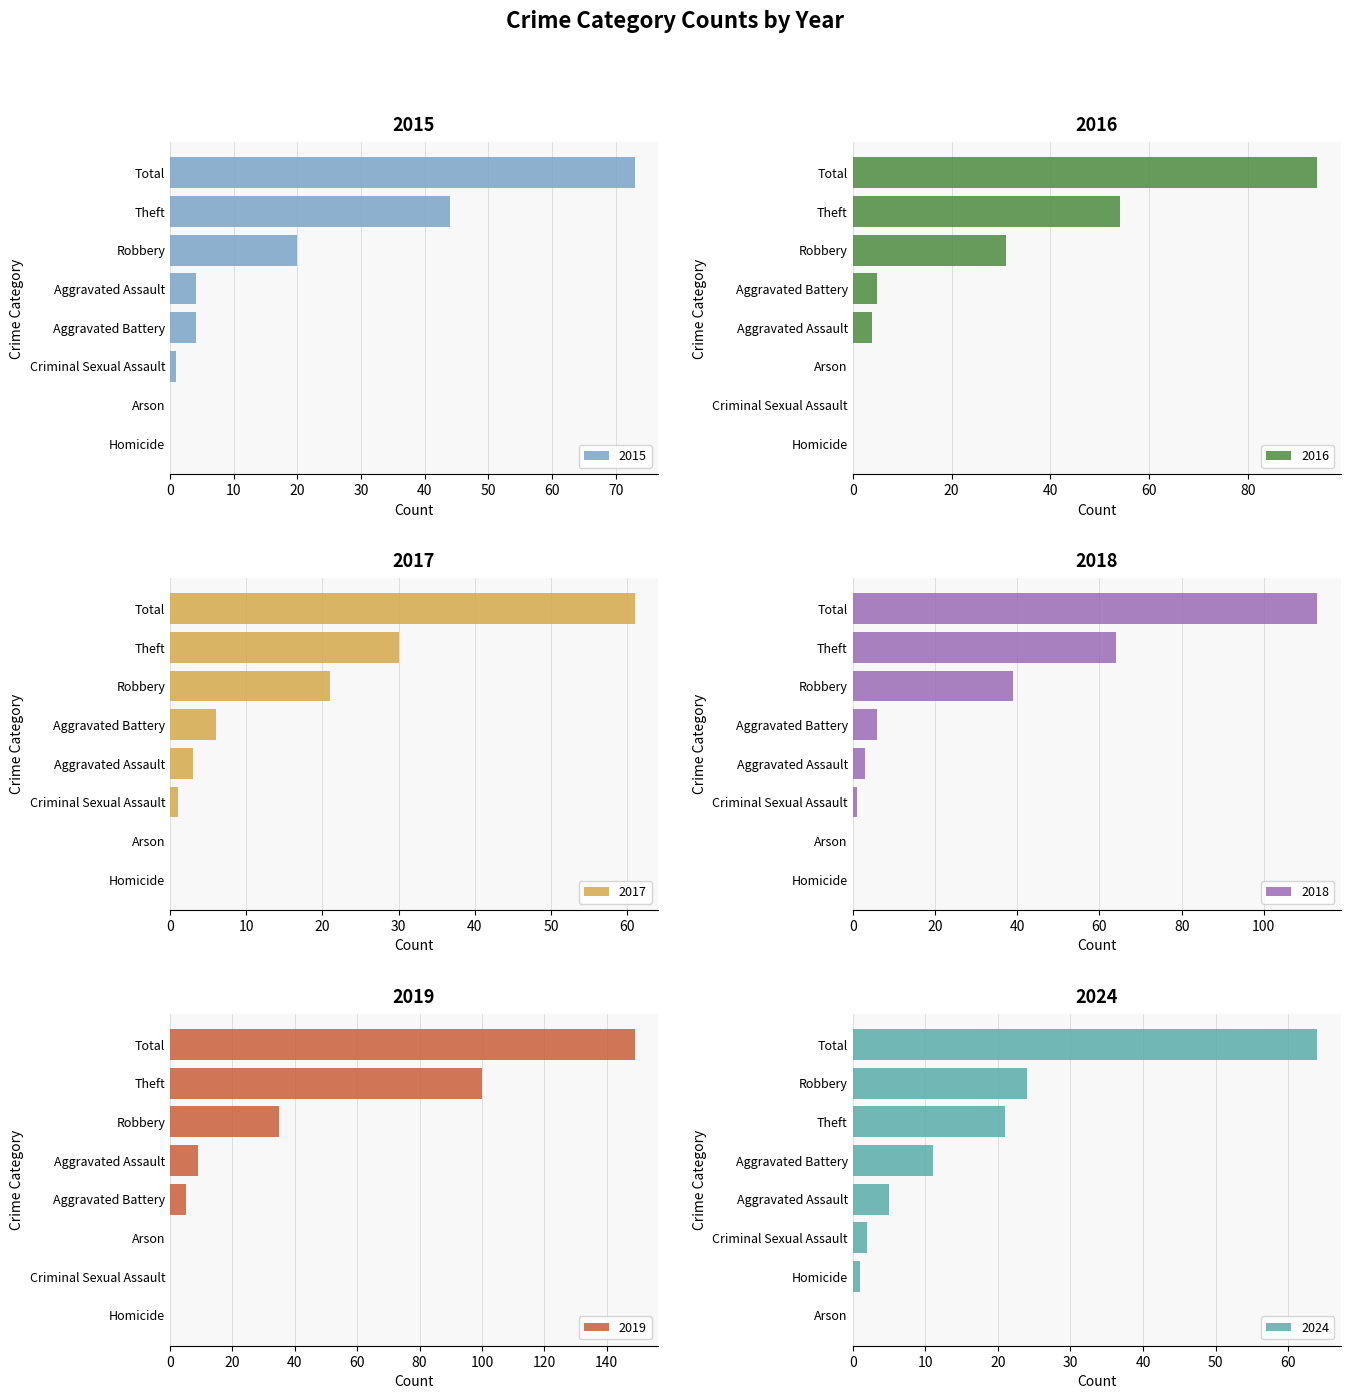

What is the difference between the second highest and second lowest values in the 2018 series?

64